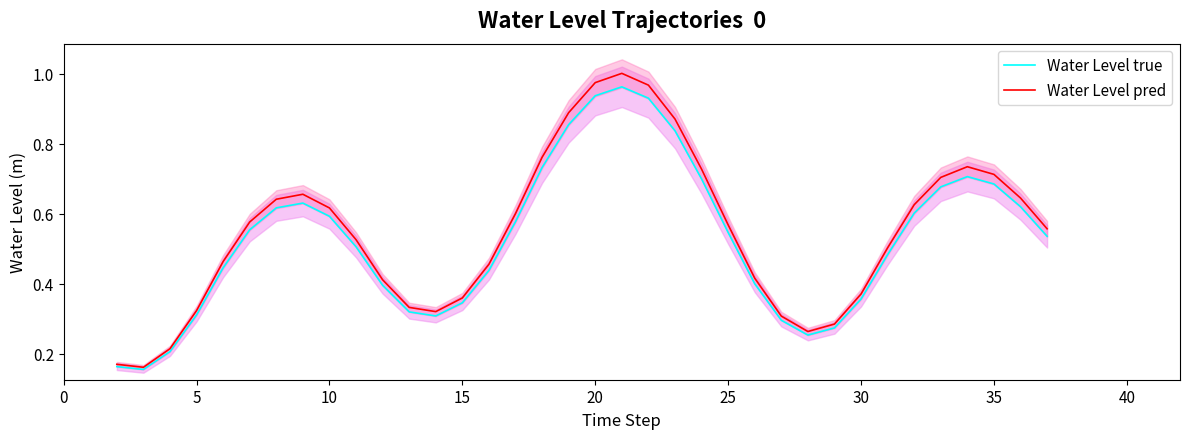

Is it true that Water Level true equals 0.5 at 15?

False